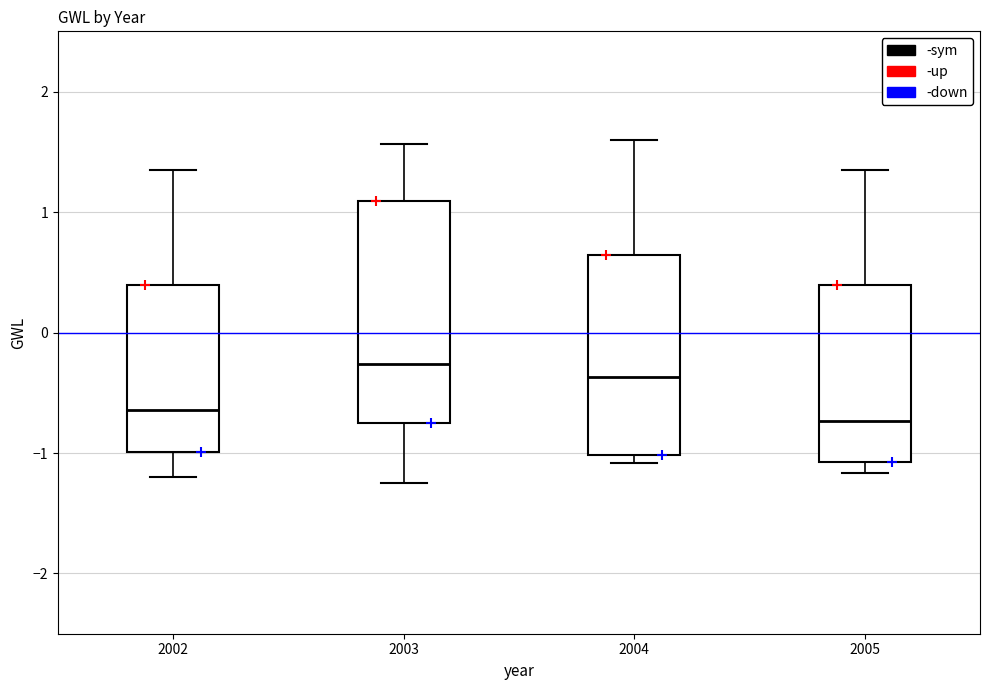

Comparing the boxes themselves (not the whiskers), which one is the tallest?

2003